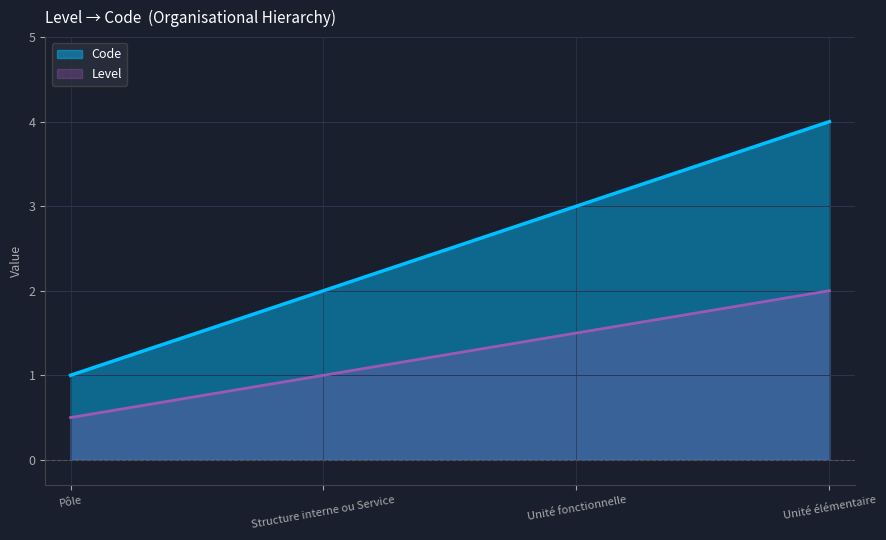

True or false: the data shows 7 at Unité élémentaire.

False